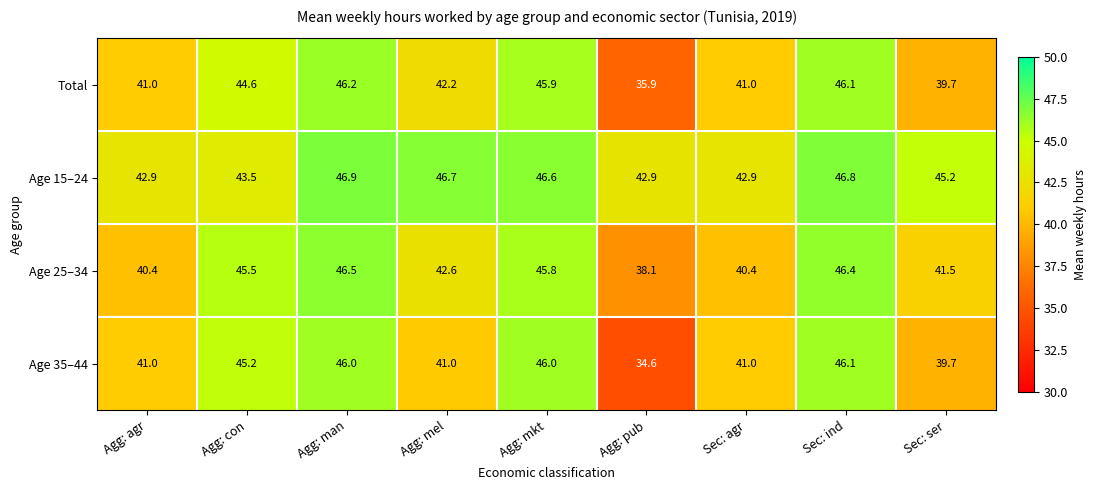

The value of Total at Agg: mkt is 76.2. True or false?

False